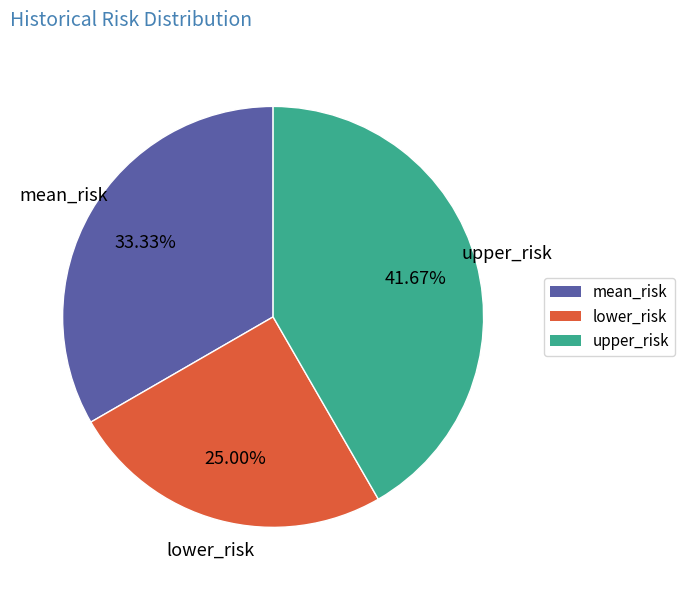

Does upper_risk represent more than half of the total?

No